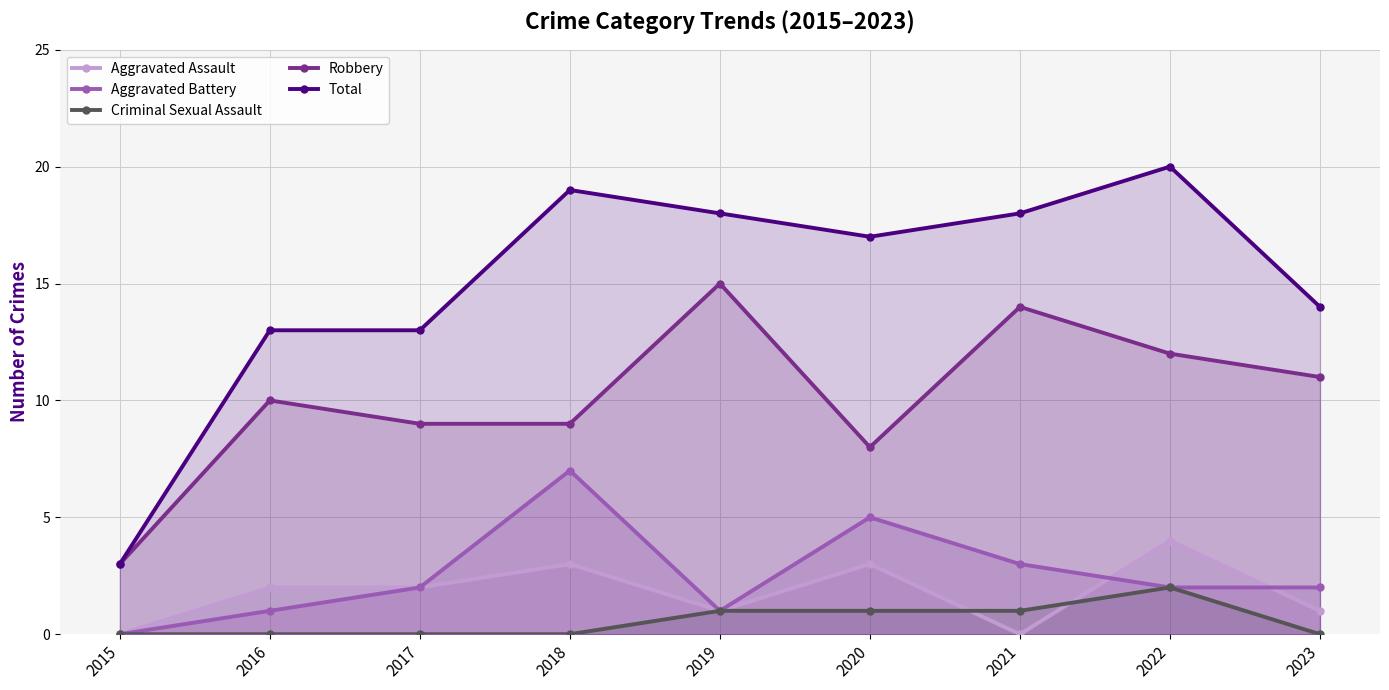

Which has a higher value, 2016 or 2020?

2020